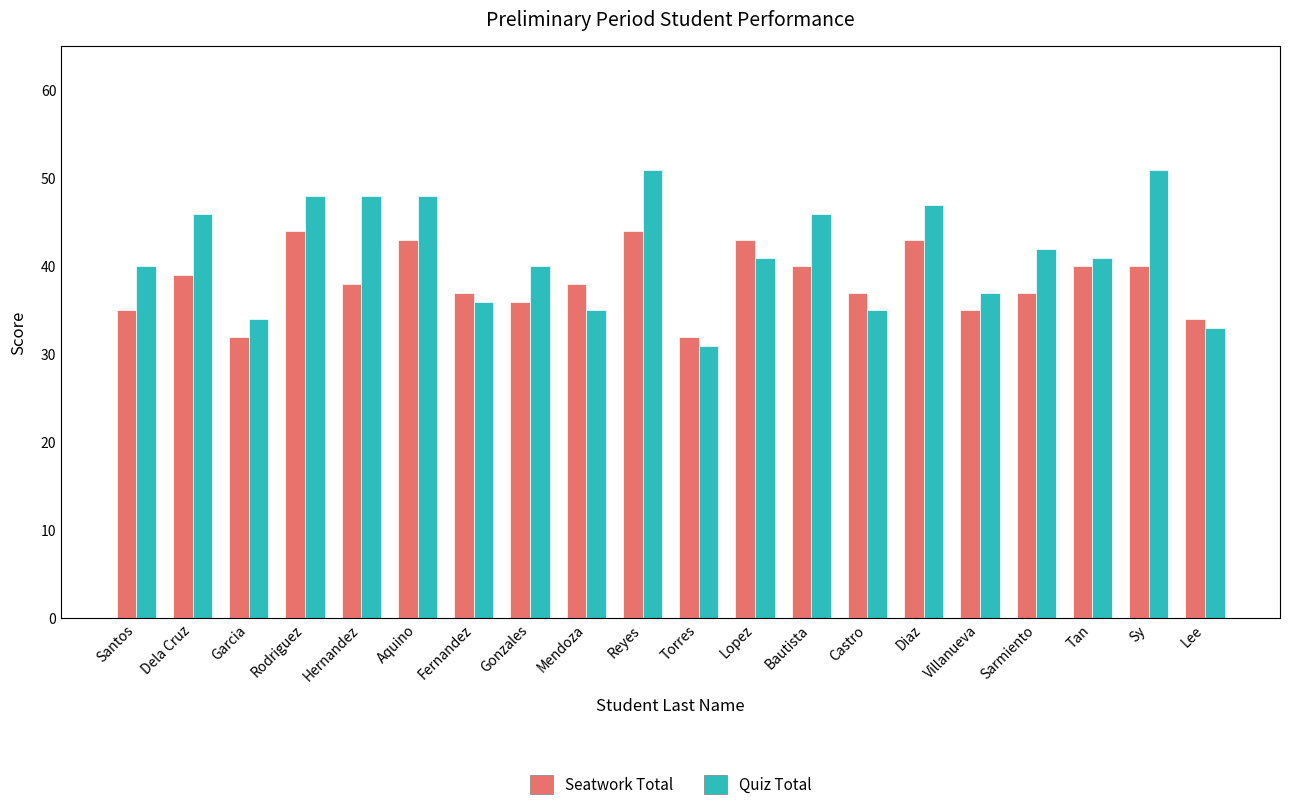

What position from the right is Reyes?

11